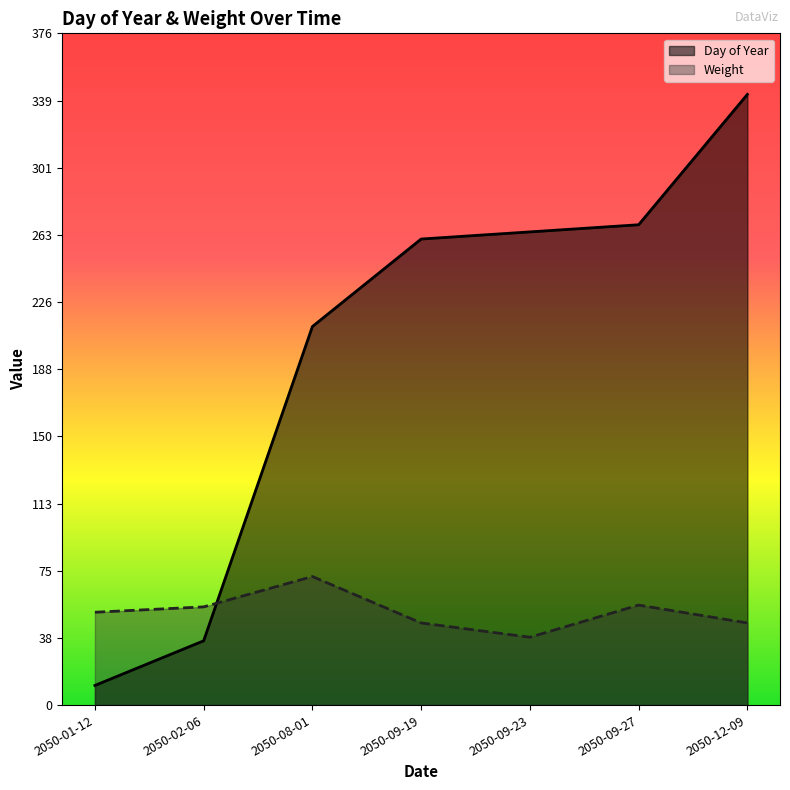

True or false: Day of Year and Weight intersect in this chart.

True